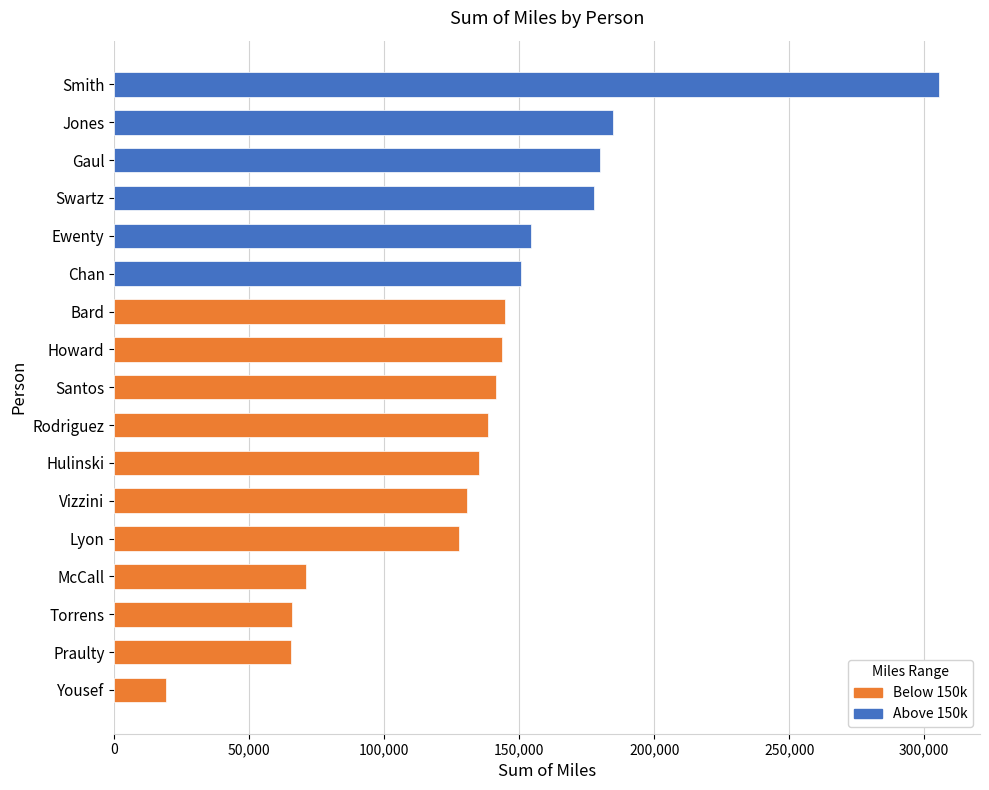

What is the ratio of the value at McCall to the value at Howard?

0.5